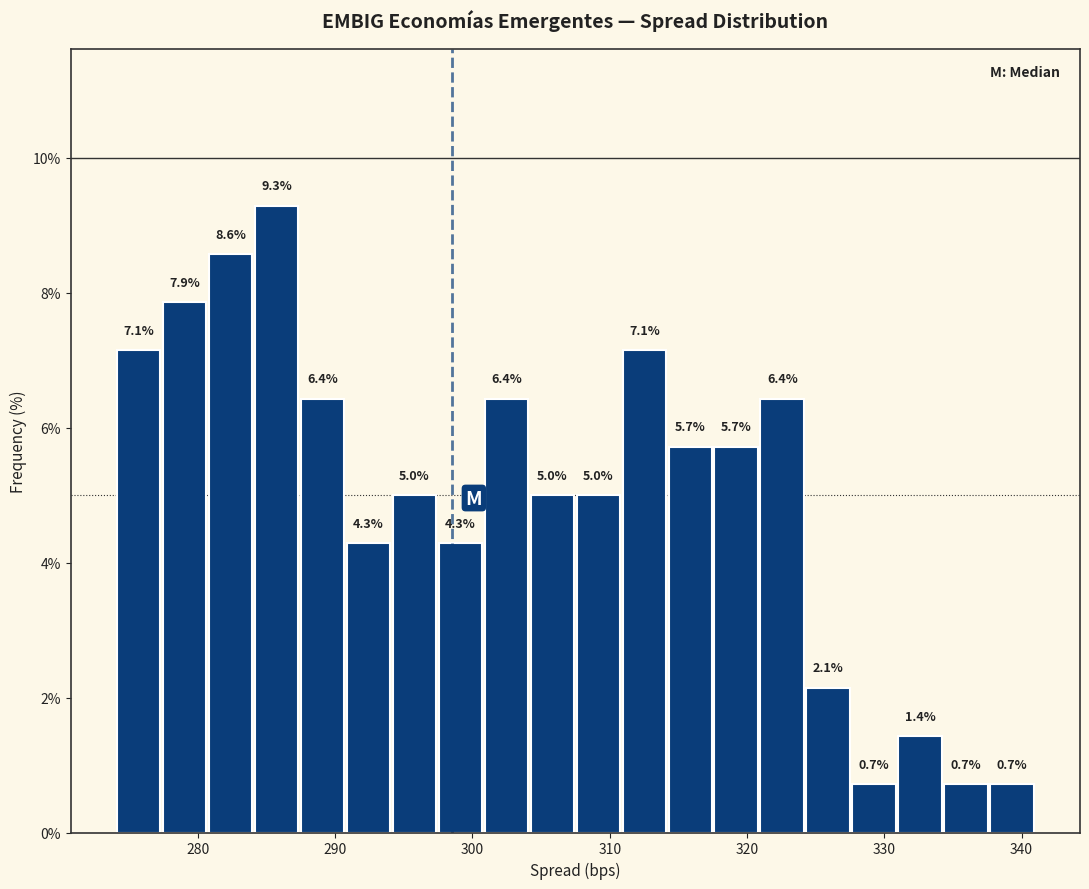

Around what value on the x-axis is the tallest bar? Give the approximate position of its centre, as read against the axis.

286